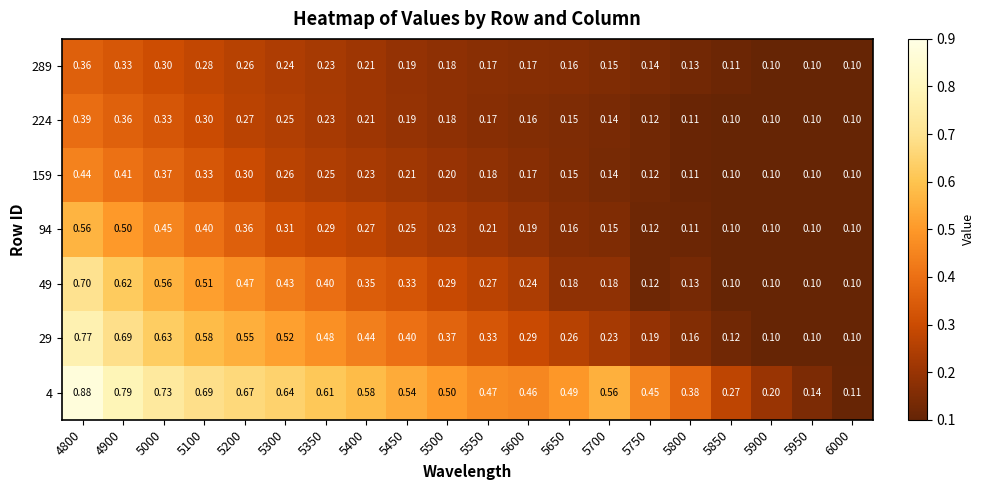

How many data points does each series have?

20